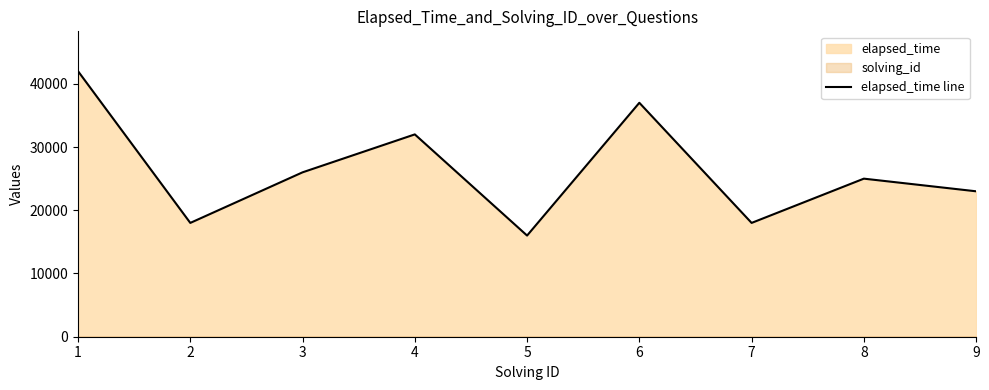

What is the difference between the second highest and minimum values?

21000